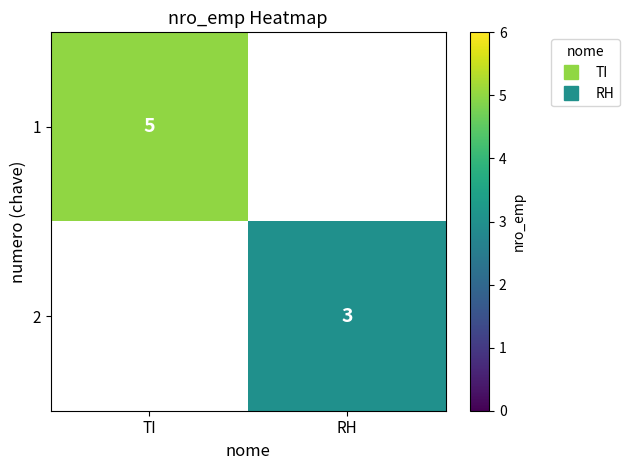

Is it true that 2 equals 3 at RH?

True